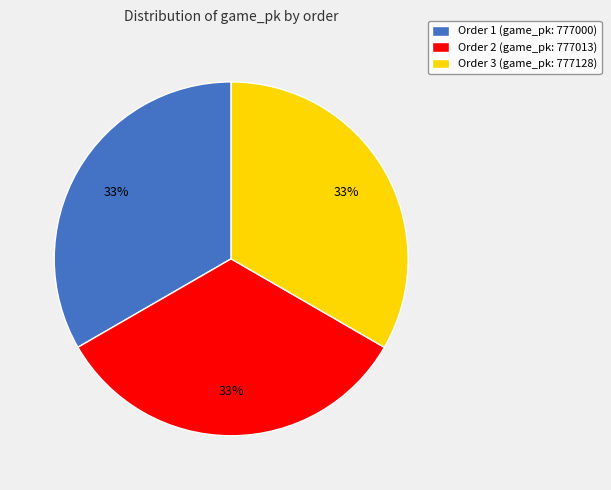

Is there a majority slice in this chart?

No